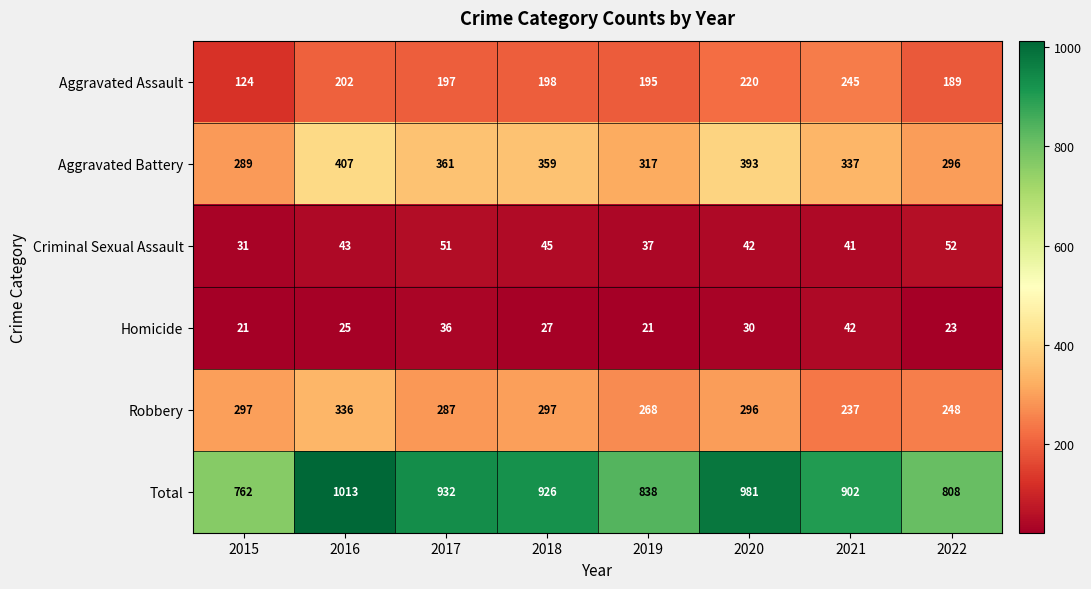

Rank the series at 2021 from lowest to highest value.

Criminal Sexual Assault, Homicide, Robbery, Aggravated Assault, Aggravated Battery, Total